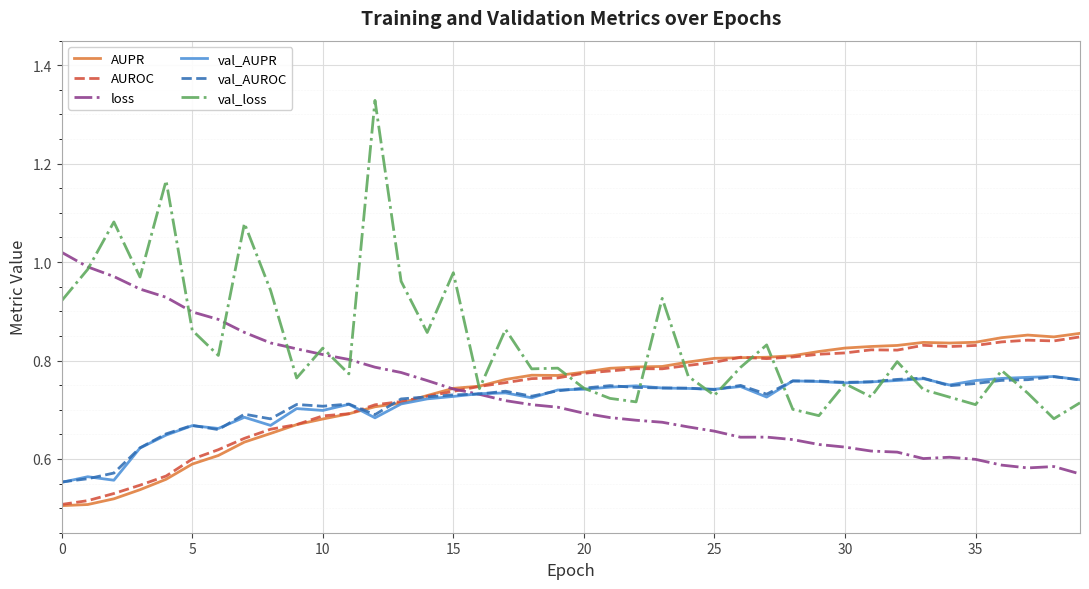

Which series has the largest total across all categories?

val_loss